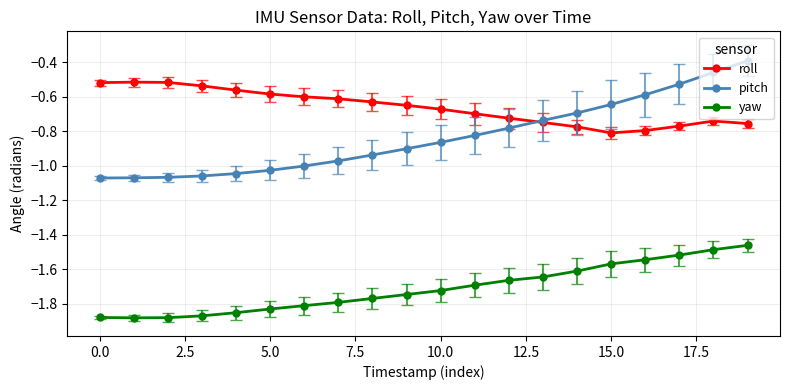

List the series in order of their peak value, lowest first.

yaw, roll, pitch